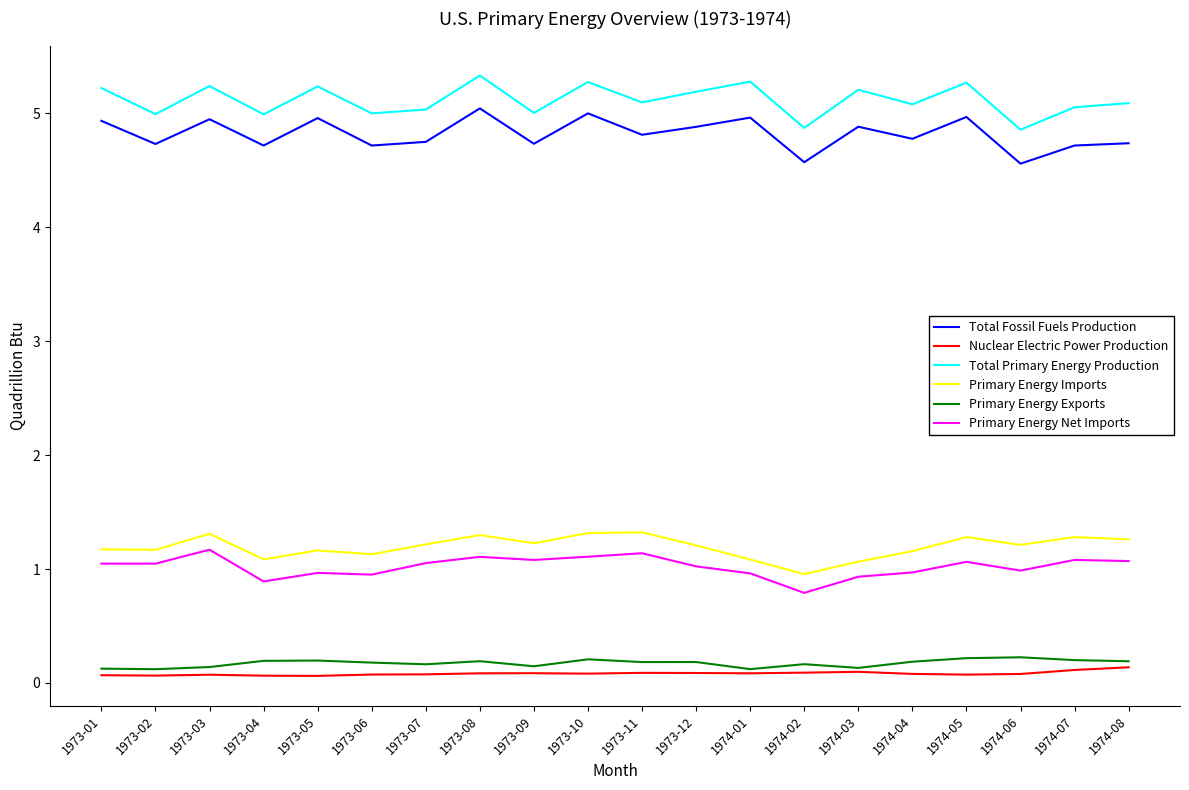

Which category has the highest value across all series?

1973-08